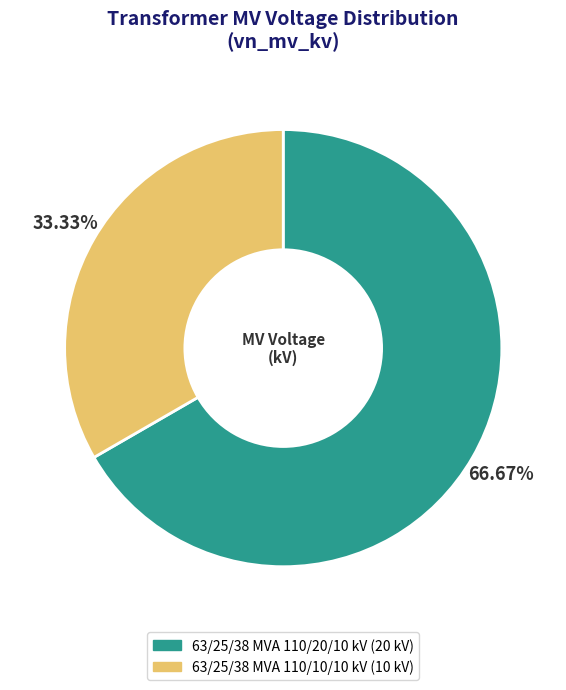

What percentage is NOT represented by 63/25/38 MVA 110/10/10 kV?

66.7%